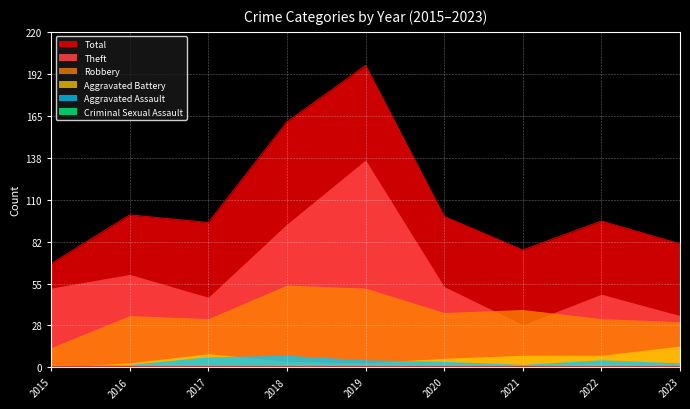

True or false: Aggravated Assault and Total intersect in this chart.

False